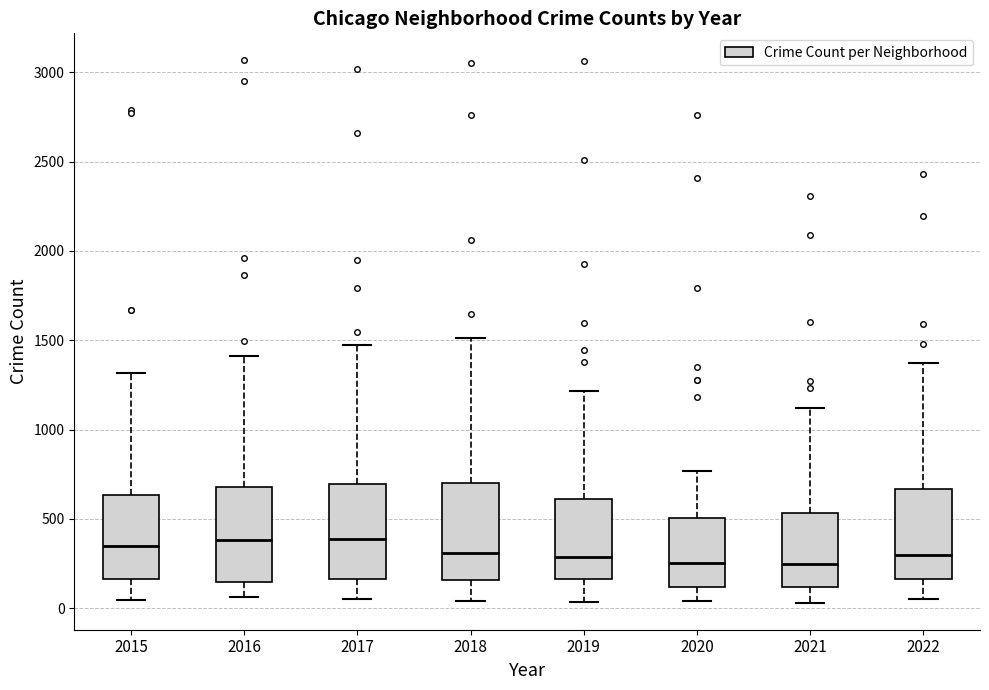

Reading left to right, transcribe this box plot: for each box, give where its median line is, the range the box spans, and where its two whiskers end, as read against the y-axis. The values are not printed on the chart, so give them approximately, as read against the axis.

2015: median 350, box 150 to 650, whiskers 50 to 1300
2016: median 400, box 150 to 700, whiskers 50 to 1400
2017: median 400, box 150 to 700, whiskers 50 to 1450
2018: median 300, box 150 to 700, whiskers 50 to 1500
2019: median 300, box 150 to 600, whiskers 50 to 1200
2020: median 250, box 100 to 500, whiskers 50 to 750
2021: median 250, box 100 to 550, whiskers 50 to 1100
2022: median 300, box 150 to 650, whiskers 50 to 1350